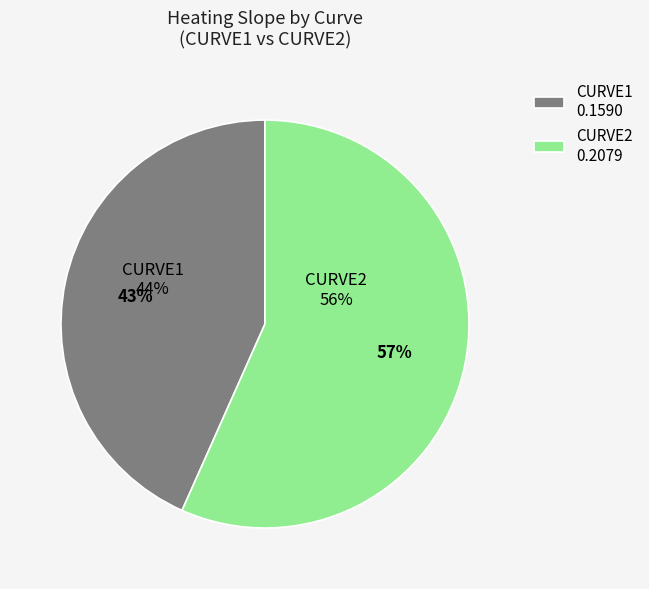

Rank the categories by value from highest to lowest.

CURVE2, CURVE1